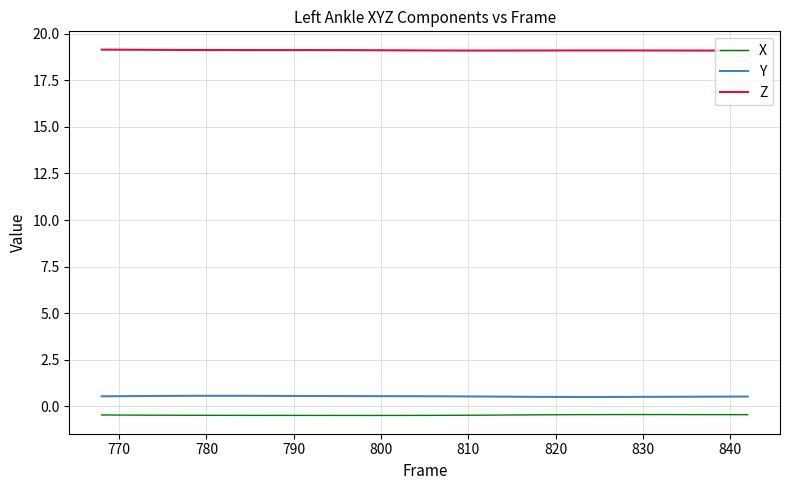

List the series in order of their peak value, lowest first.

X, Y, Z